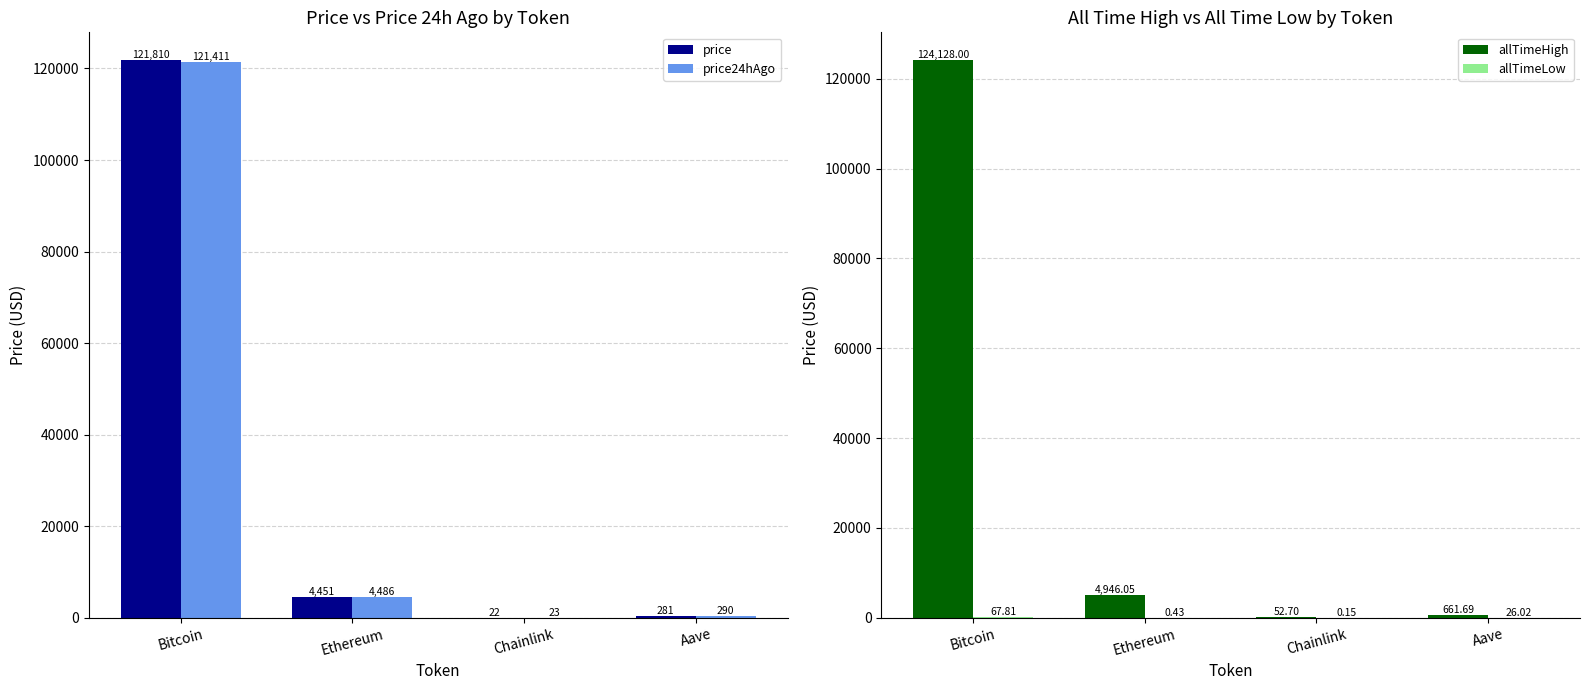

What is the sum of all price values?

126563.6